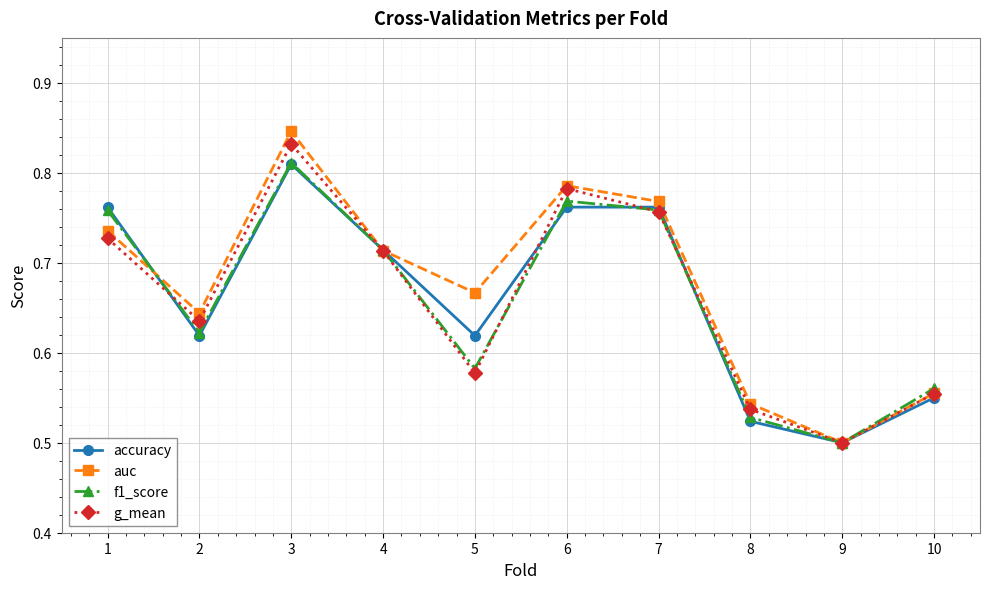

True or false: f1_score and g_mean cross at least once.

True